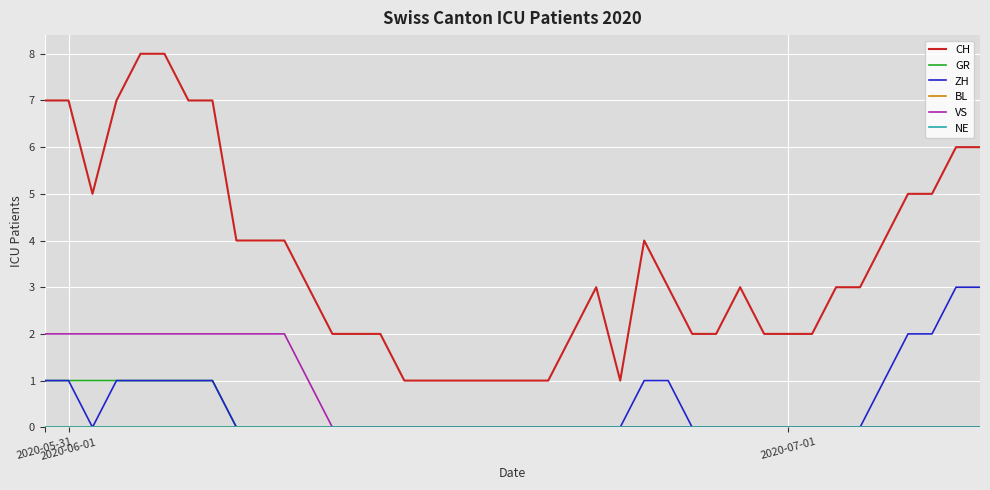

Rank the series by their maximum value, from lowest to highest.

BL, NE, GR, VS, ZH, CH